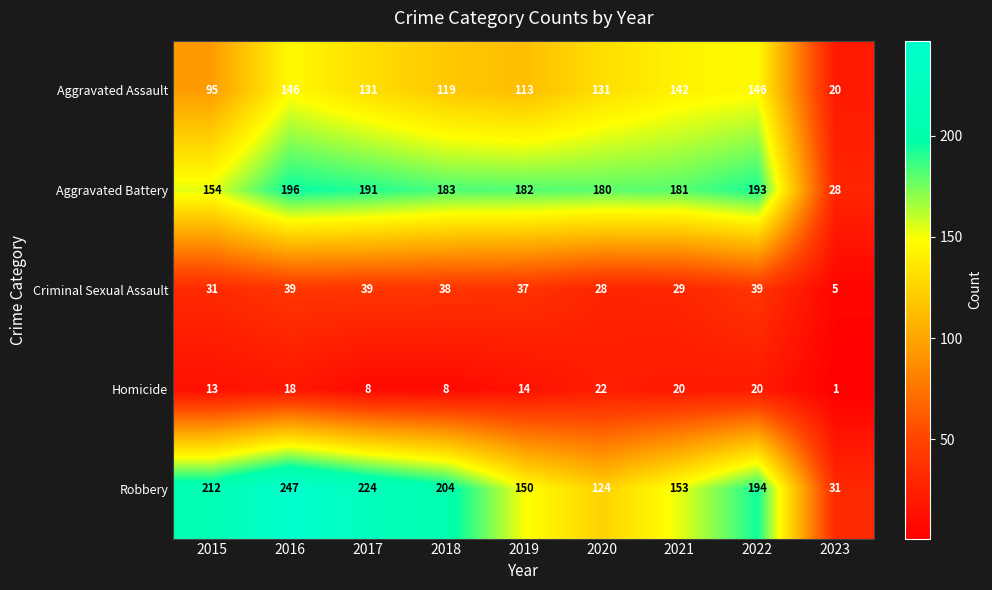

At which label is Robbery closest to 139?

2019